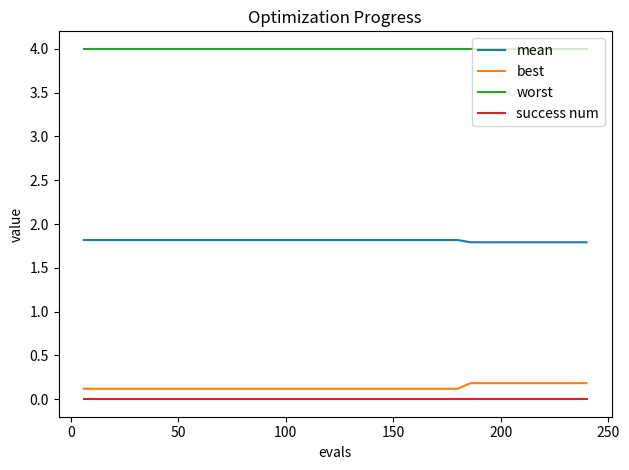

What is the maximum value shown in the chart?

4.0